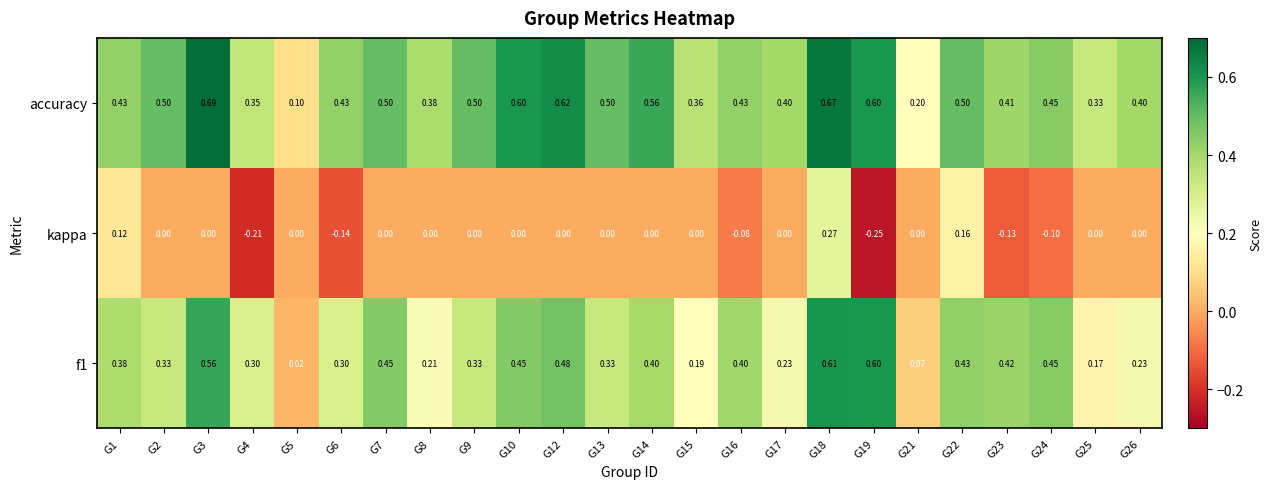

Which series has the largest total across all categories?

accuracy